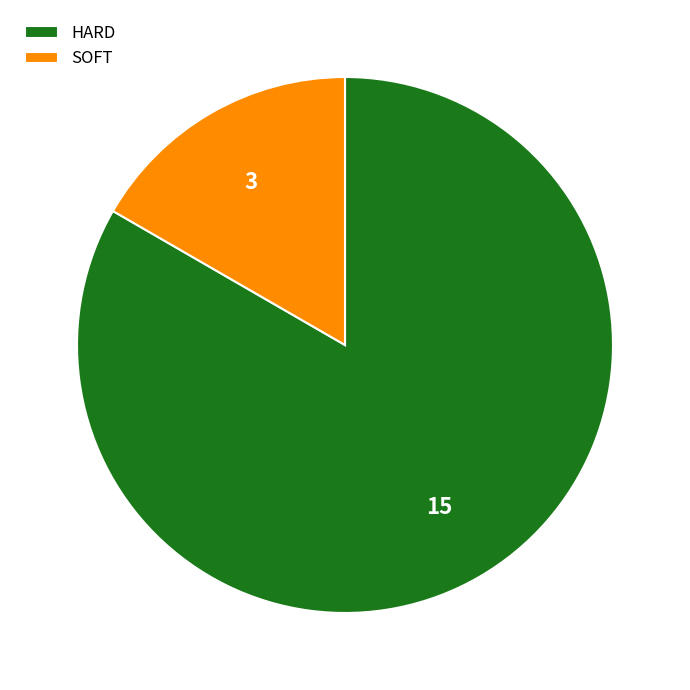

Do HARD and SOFT together represent more than half of the pie?

Yes